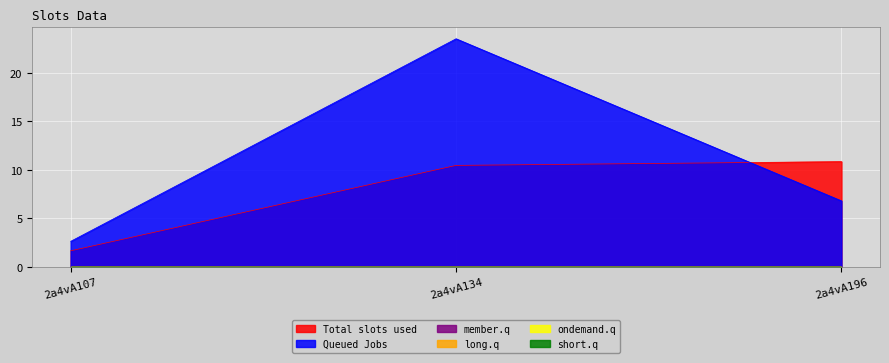

Does the chart display data point markers on the line(s)?

No